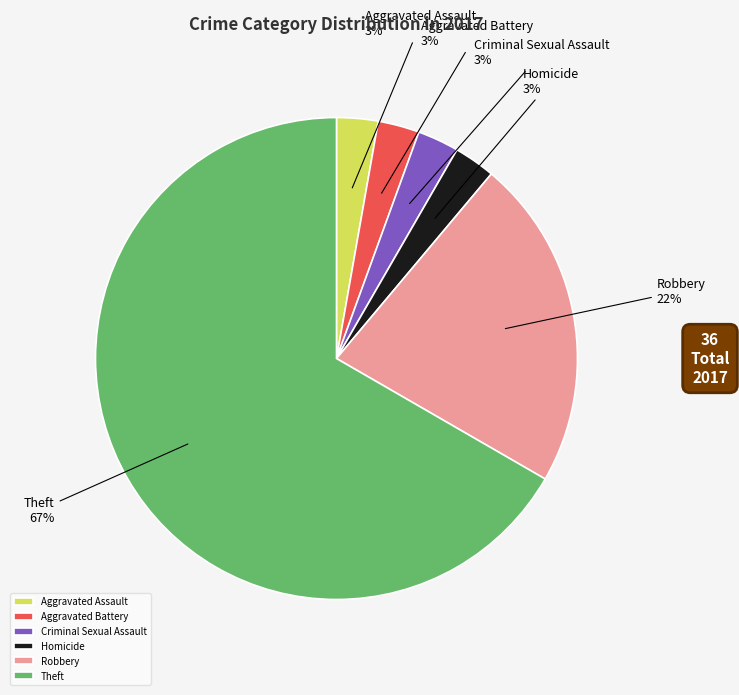

What is the ratio of the value at Aggravated Assault to the value at Criminal Sexual Assault?

1.0